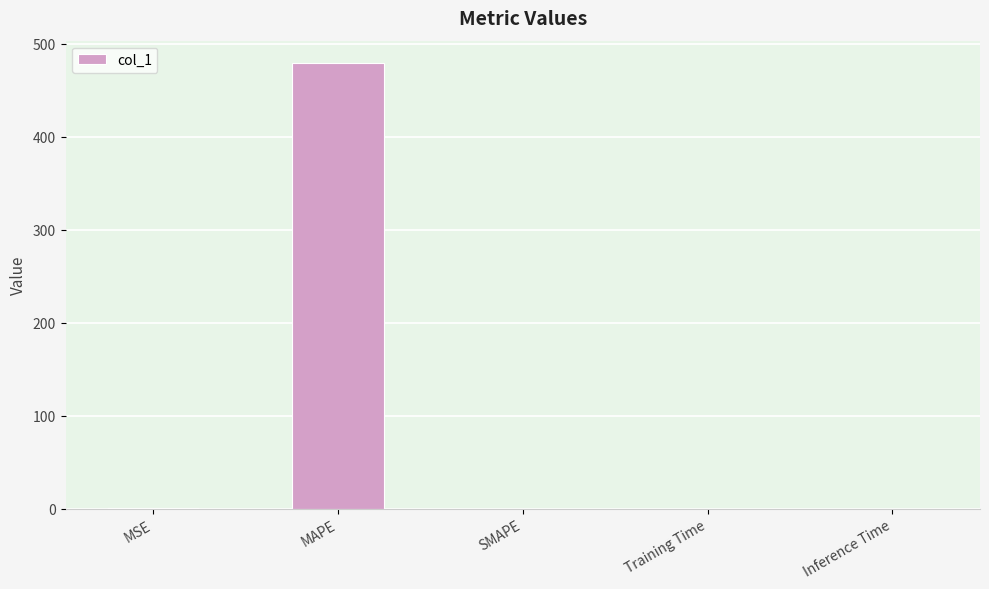

The chart shows a value of 0.0 at Inference Time. True or false?

True